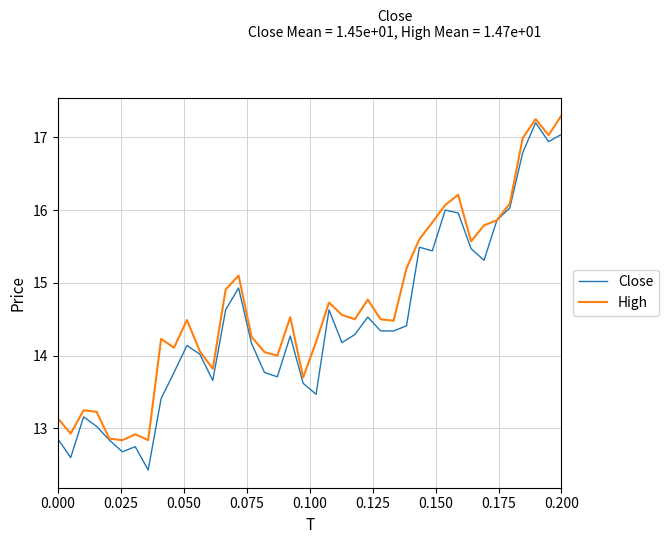

What is the minimum value for Close?

12.4